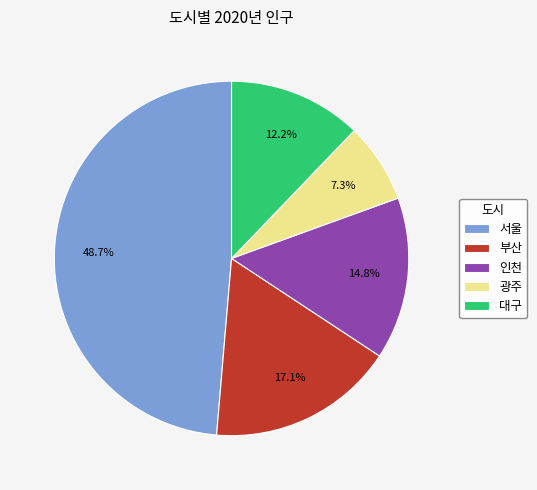

To the nearest percent, what is the difference between the 서울 and 대구 slice percentages?

36%